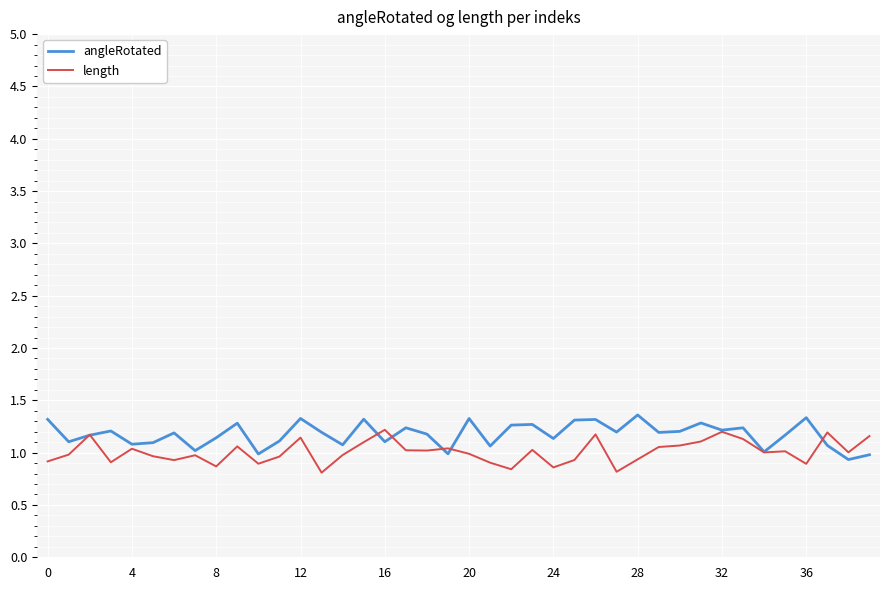

What is the smallest value displayed?

0.8